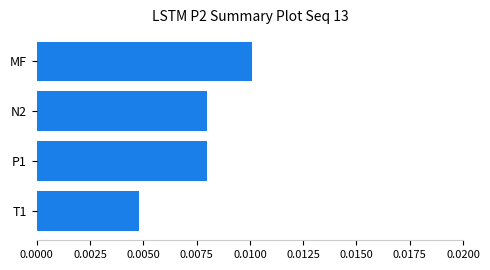

At which label is the value closest to 0?

T1